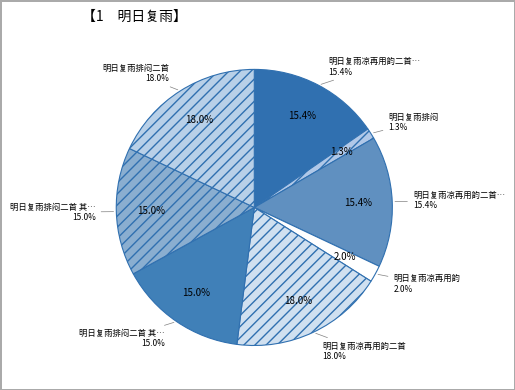

How many segments does this pie chart have?

8